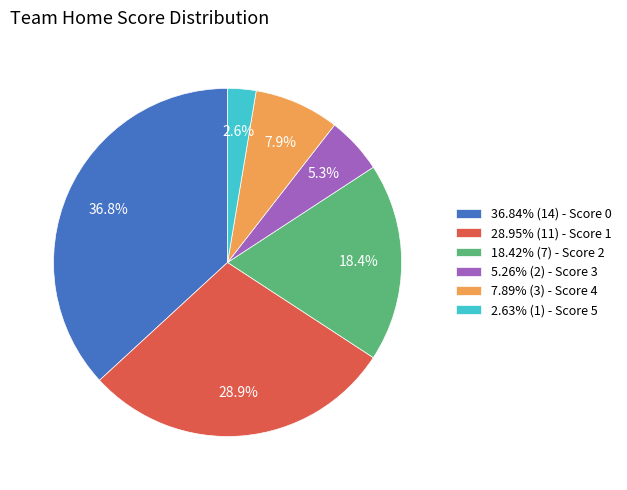

To the nearest percent, what is the average slice percentage?

17%